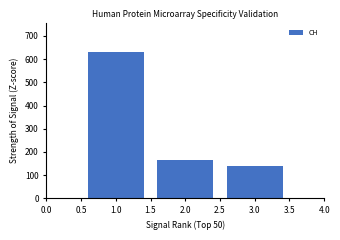

Reading left to right, what are all the values shown in this chart?

1.0=631	2.0=167	3.0=139